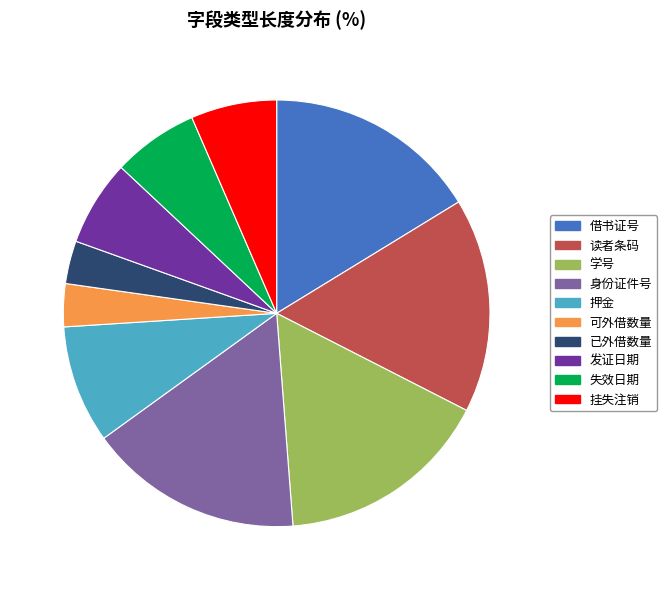

Combined, do 失效日期 and 读者条码 account for over 50%?

No